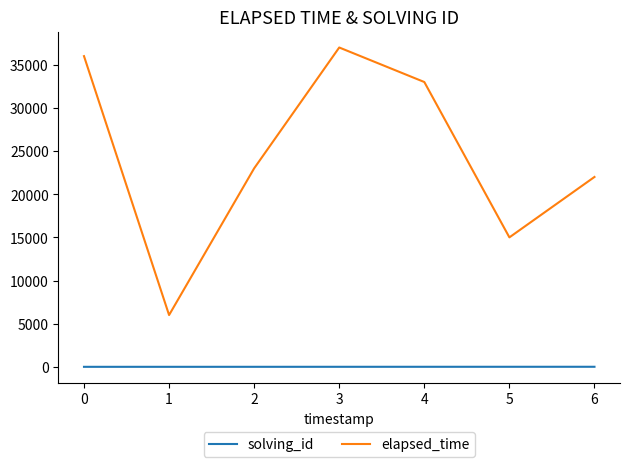

Rank the categories by elapsed_time value from highest to lowest.

3, 0, 4, 2, 6, 5, 1